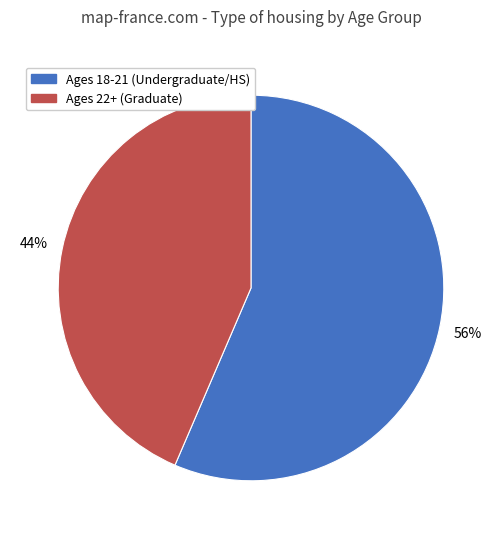

How many segments does this pie chart have?

2